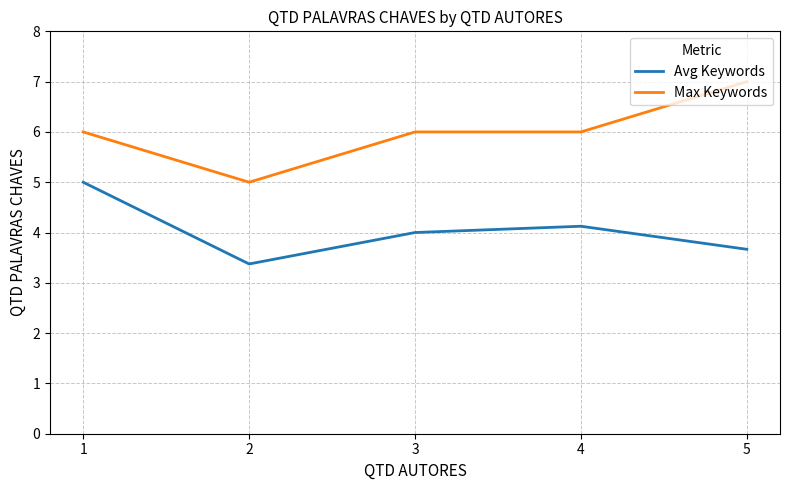

What value does the Max Keywords series have at 5?

7.0